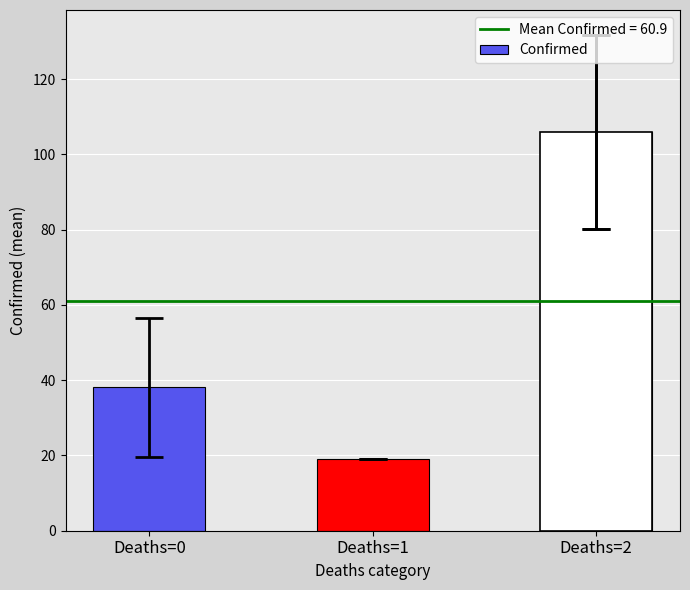

How many categories are shown in the chart?

3